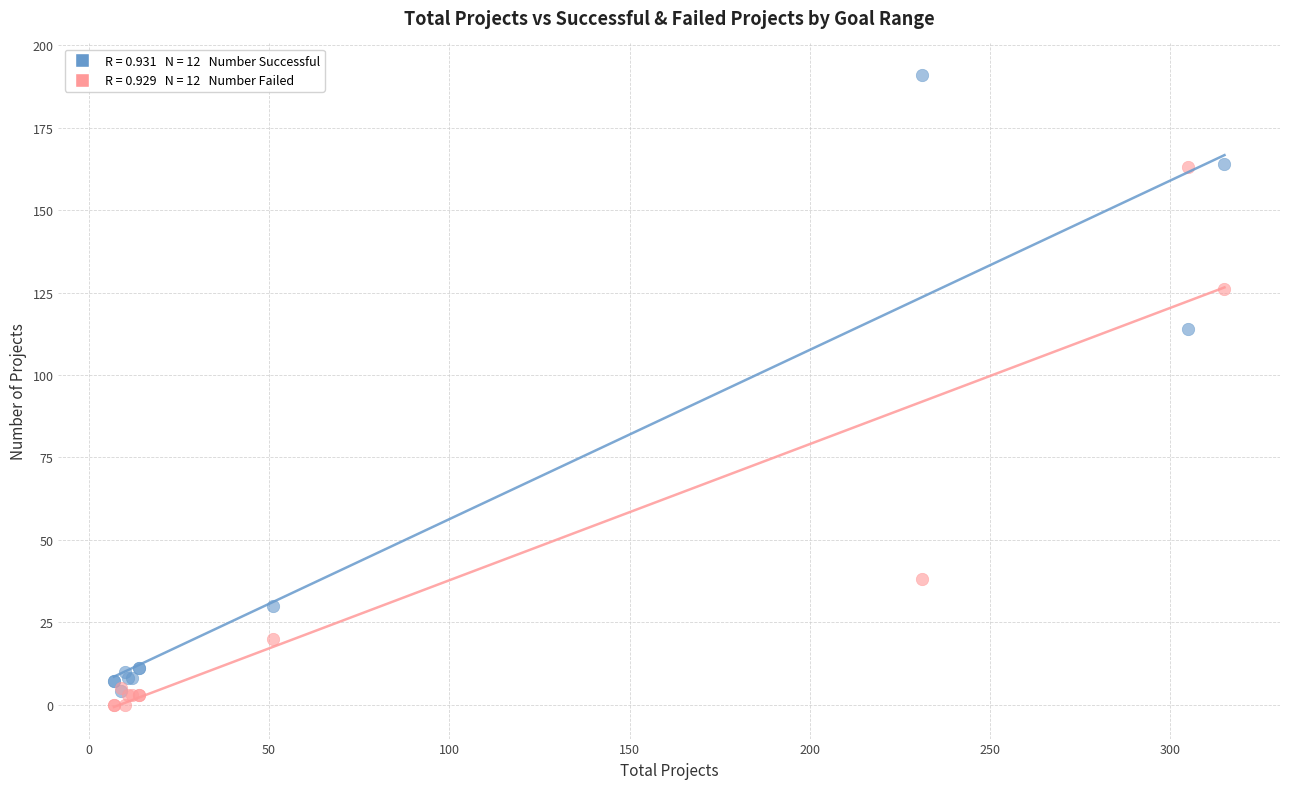

Across all series, what Y value is closest to 95?

114